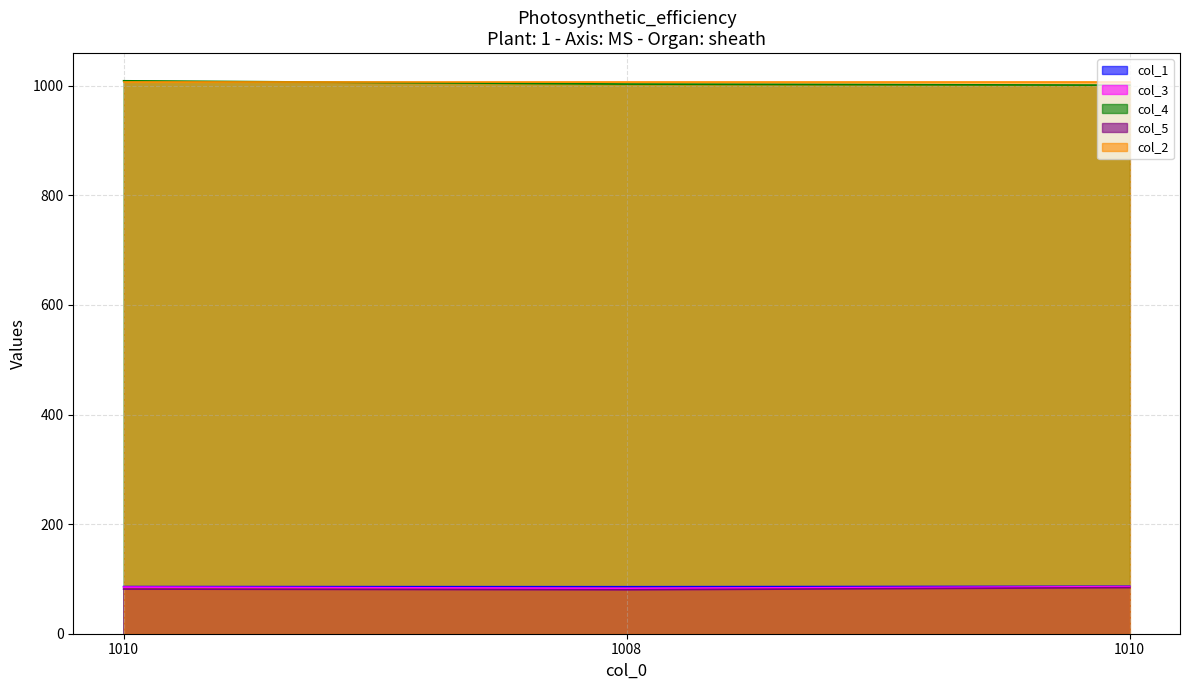

What is the sum of the col_4 values at 1008 and 1010?

2012.0